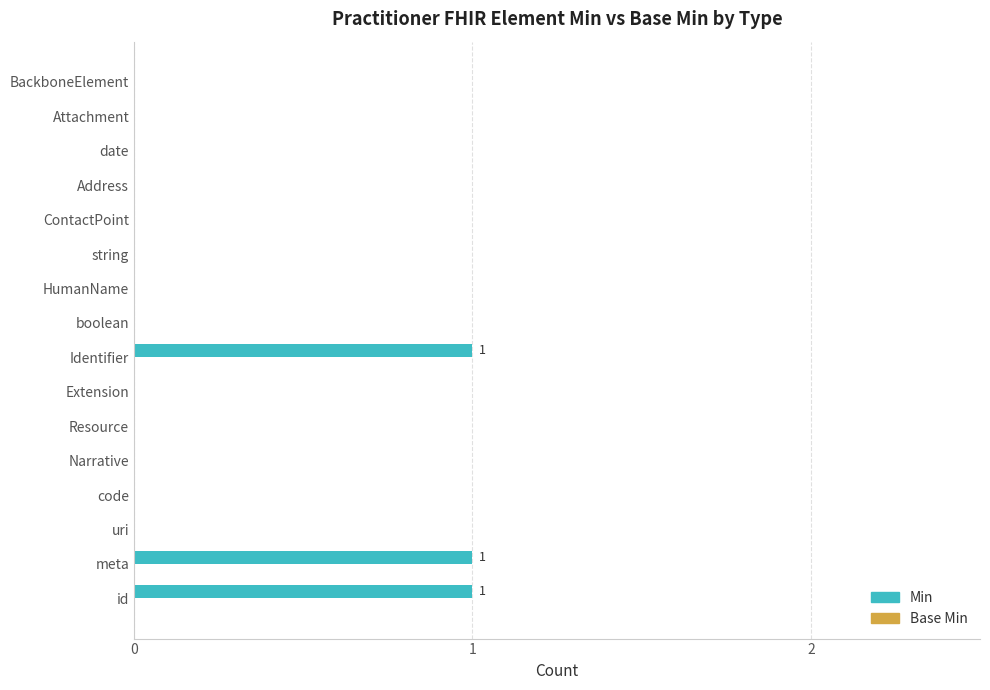

What is the sum of all values?

3